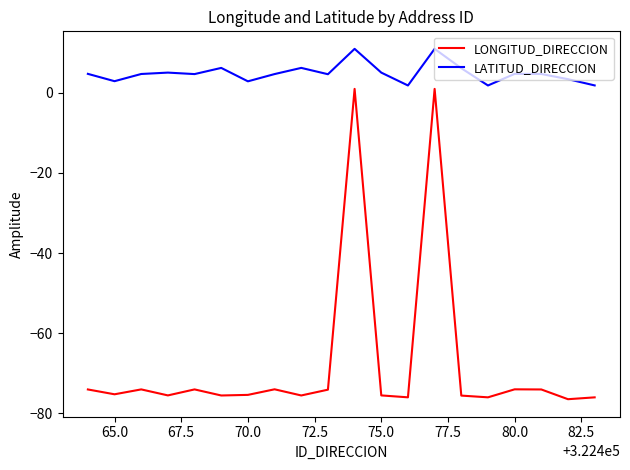

What is the difference between the maximum and minimum values in the LATITUD_DIRECCION series?

9.1